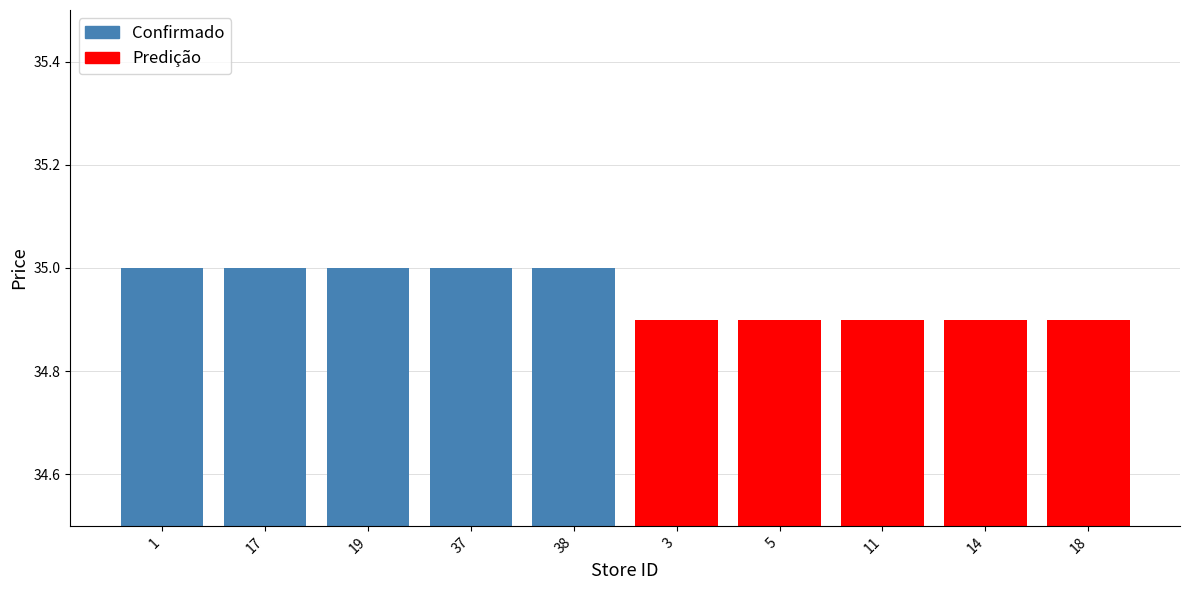

Which category has the highest value across all series?

1